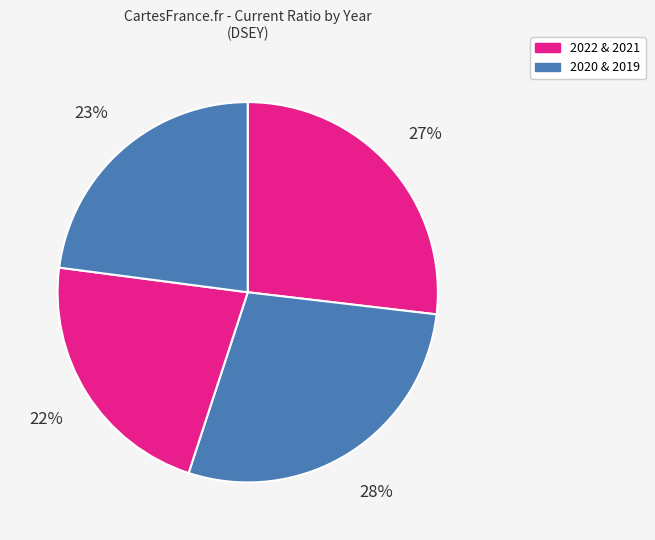

How many slices are in this pie chart?

4